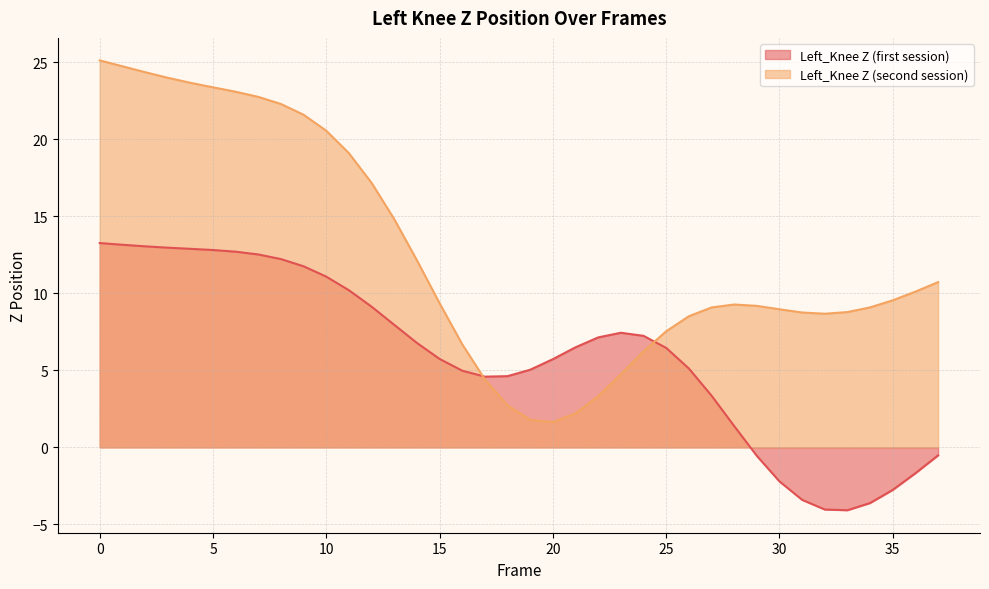

True or false: Left_Knee Z (second session) has more than 1 interior local peaks.

False